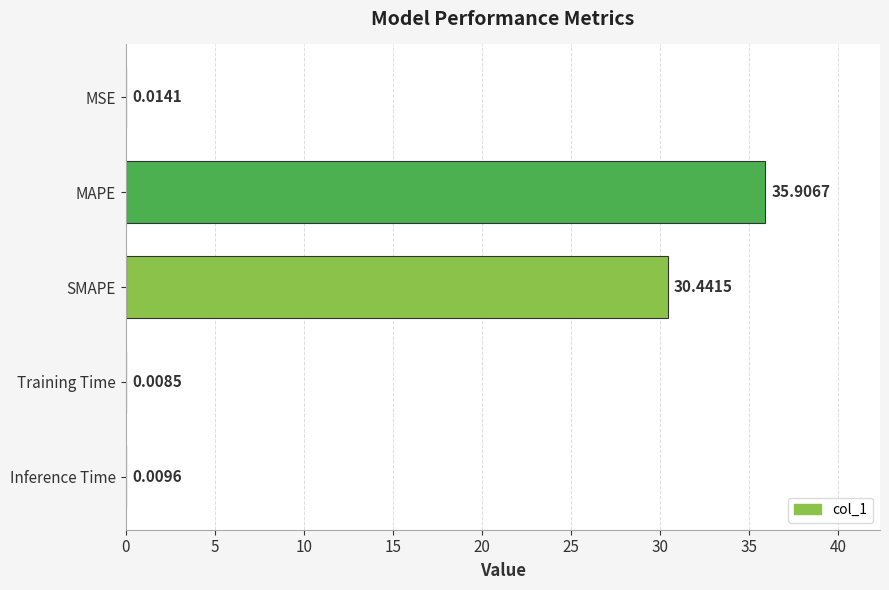

What is the sum of all values?

66.4